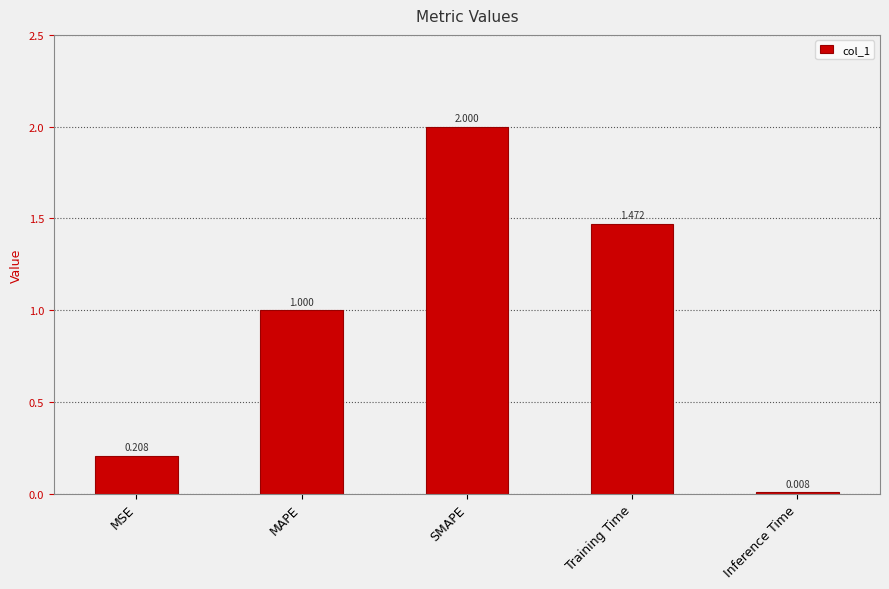

What is the label of the 1st bar from the left?

MSE